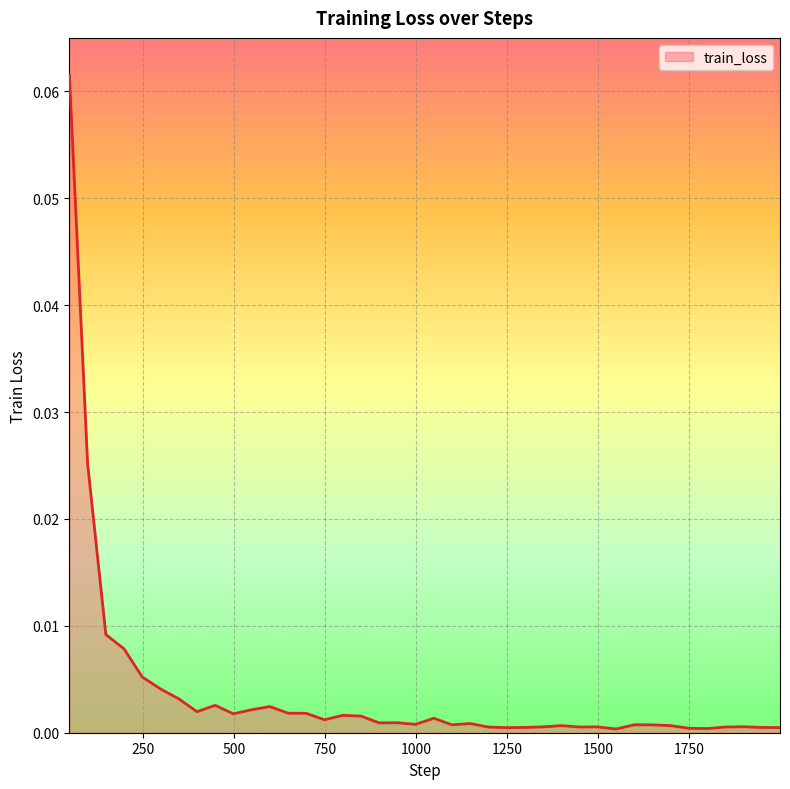

How many categories are shown in the chart?

40